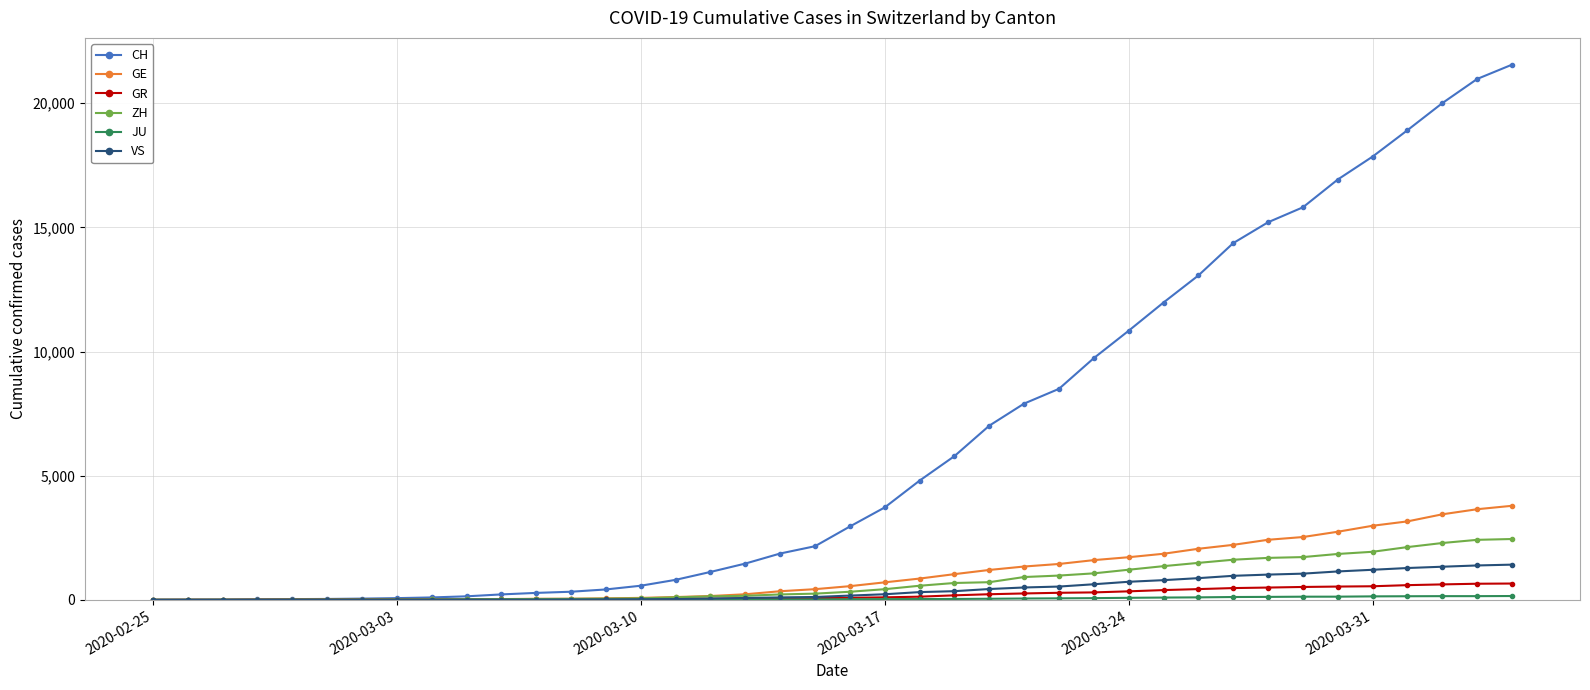

Which series has the largest total across all categories?

CH